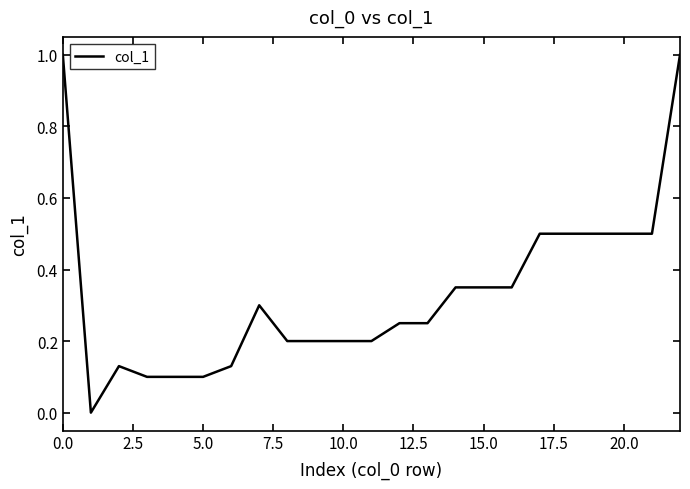

What is the difference between the maximum and minimum values?

1.0